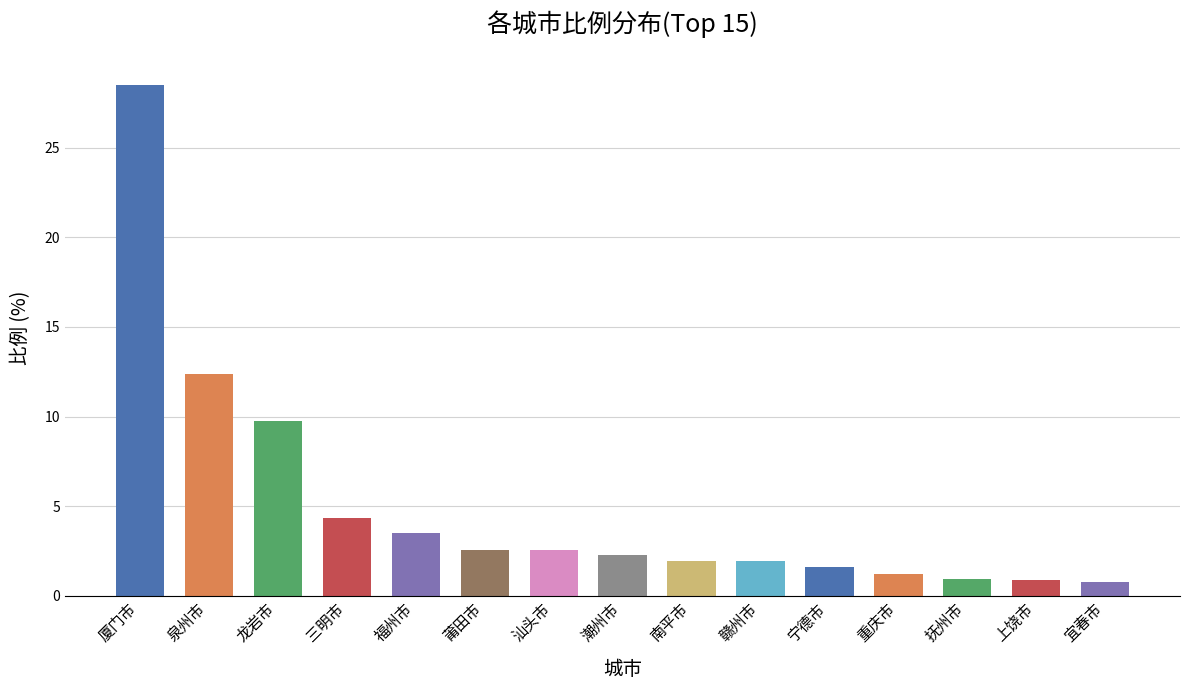

Are the bars horizontal?

No